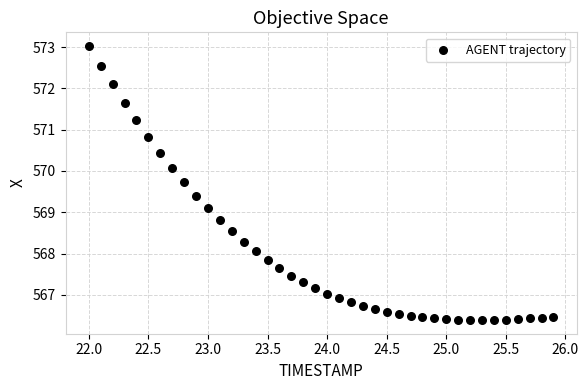

What Y value in the scatter plot is closest to 569?

569.1